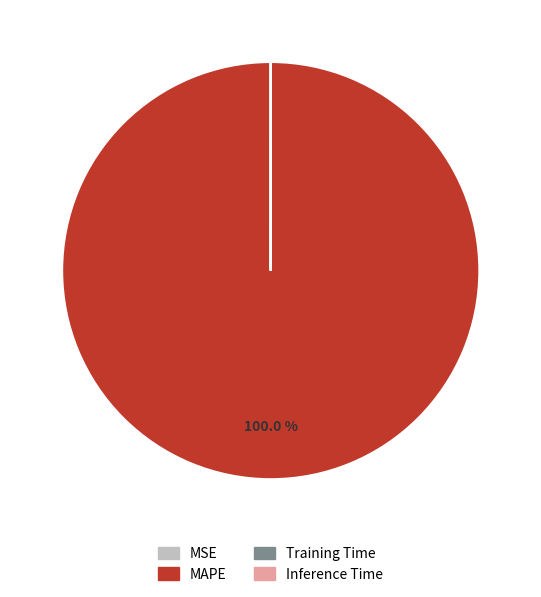

Which slice is the largest?

MAPE